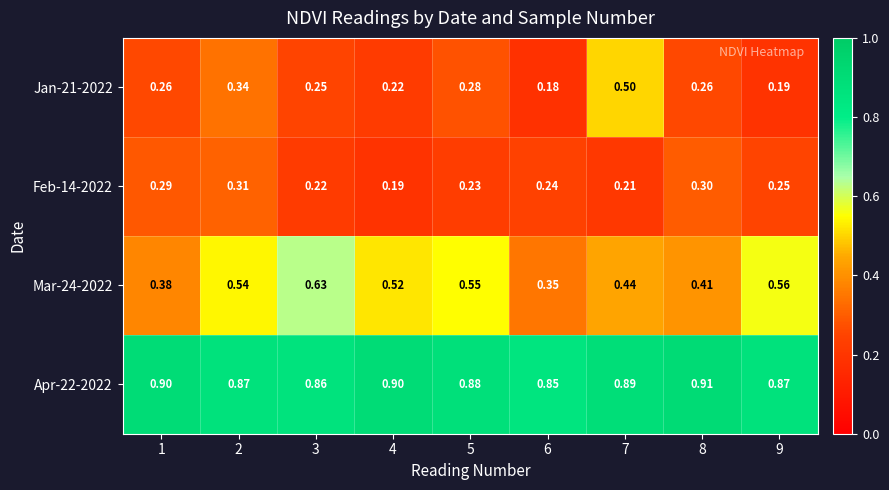

At which category is the sum across all series the highest?

2